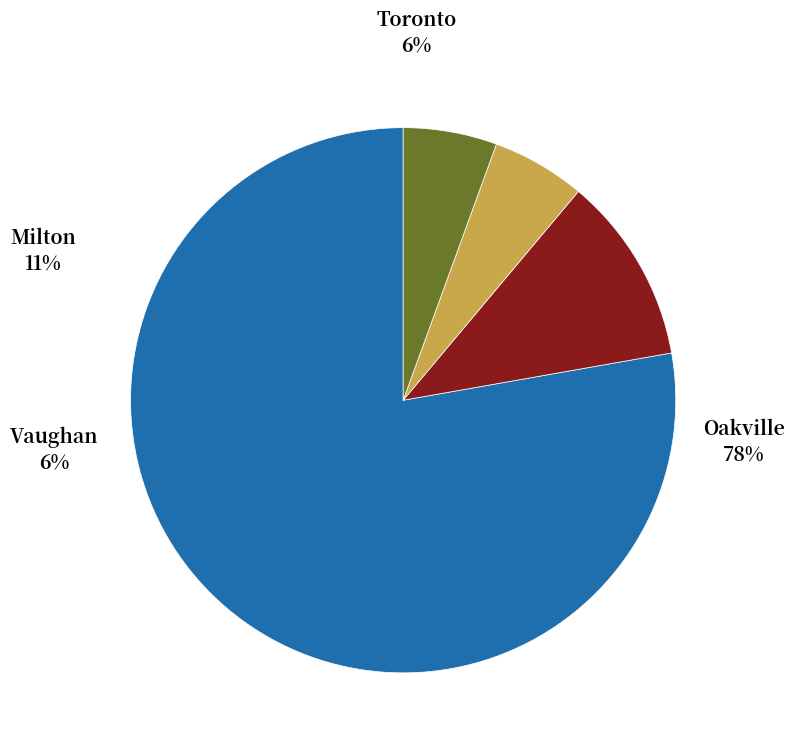

Which slice represents more than half of the pie?

Oakville